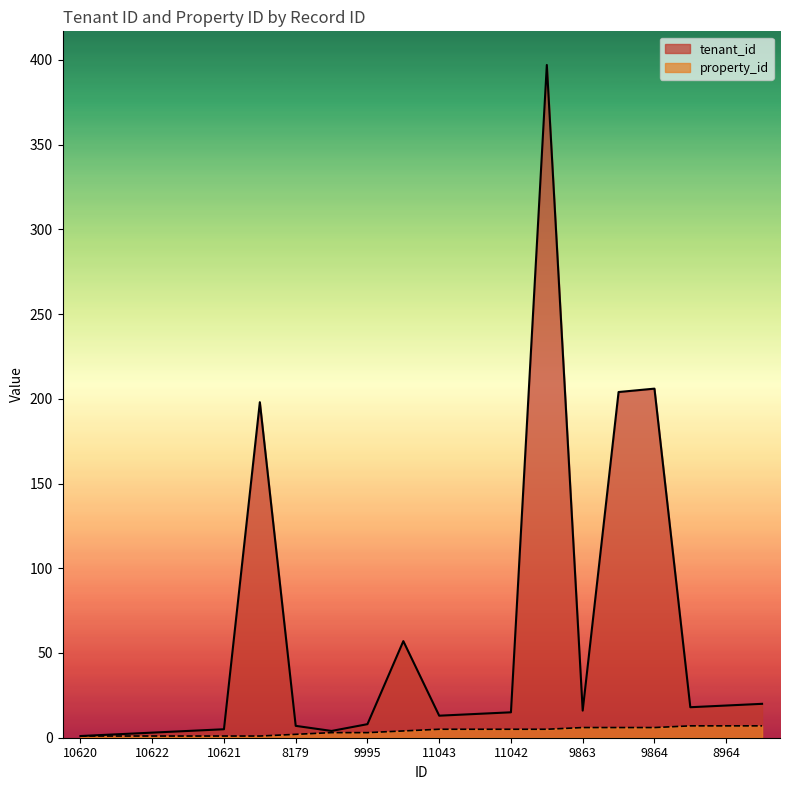

What is the label of the 14th point from the right?

8179